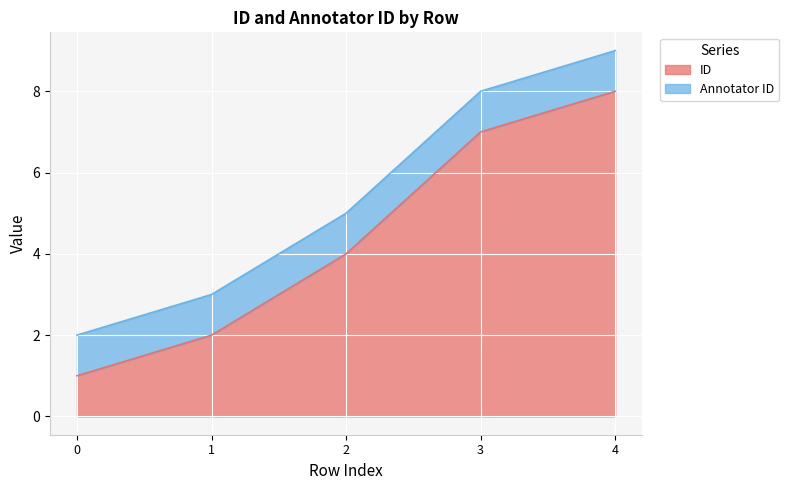

Count the number of values greater than 4.

2